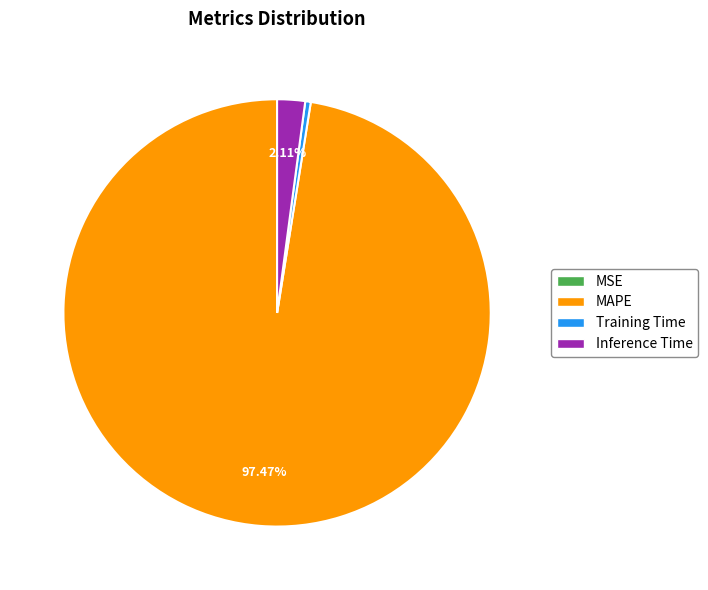

Which slice is the largest?

MAPE